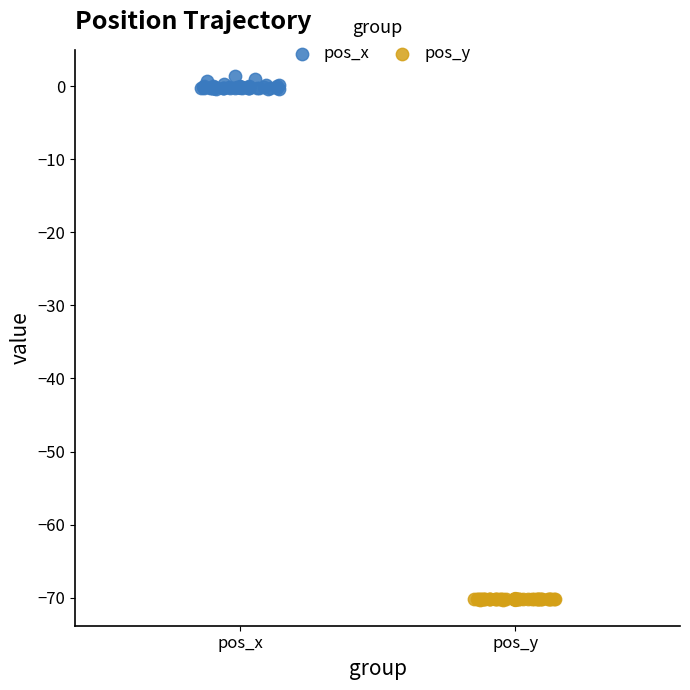

Which series contains the highest Y value?

pos_x